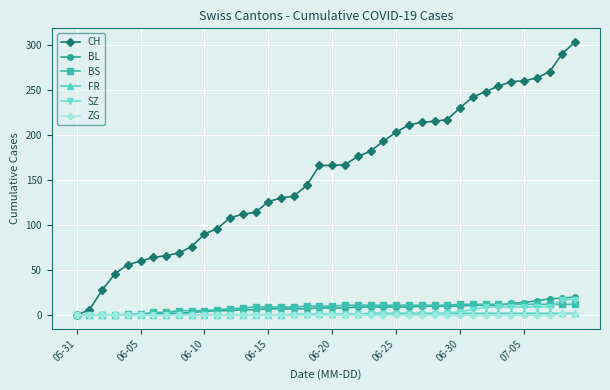

How many series are shown in this chart?

6